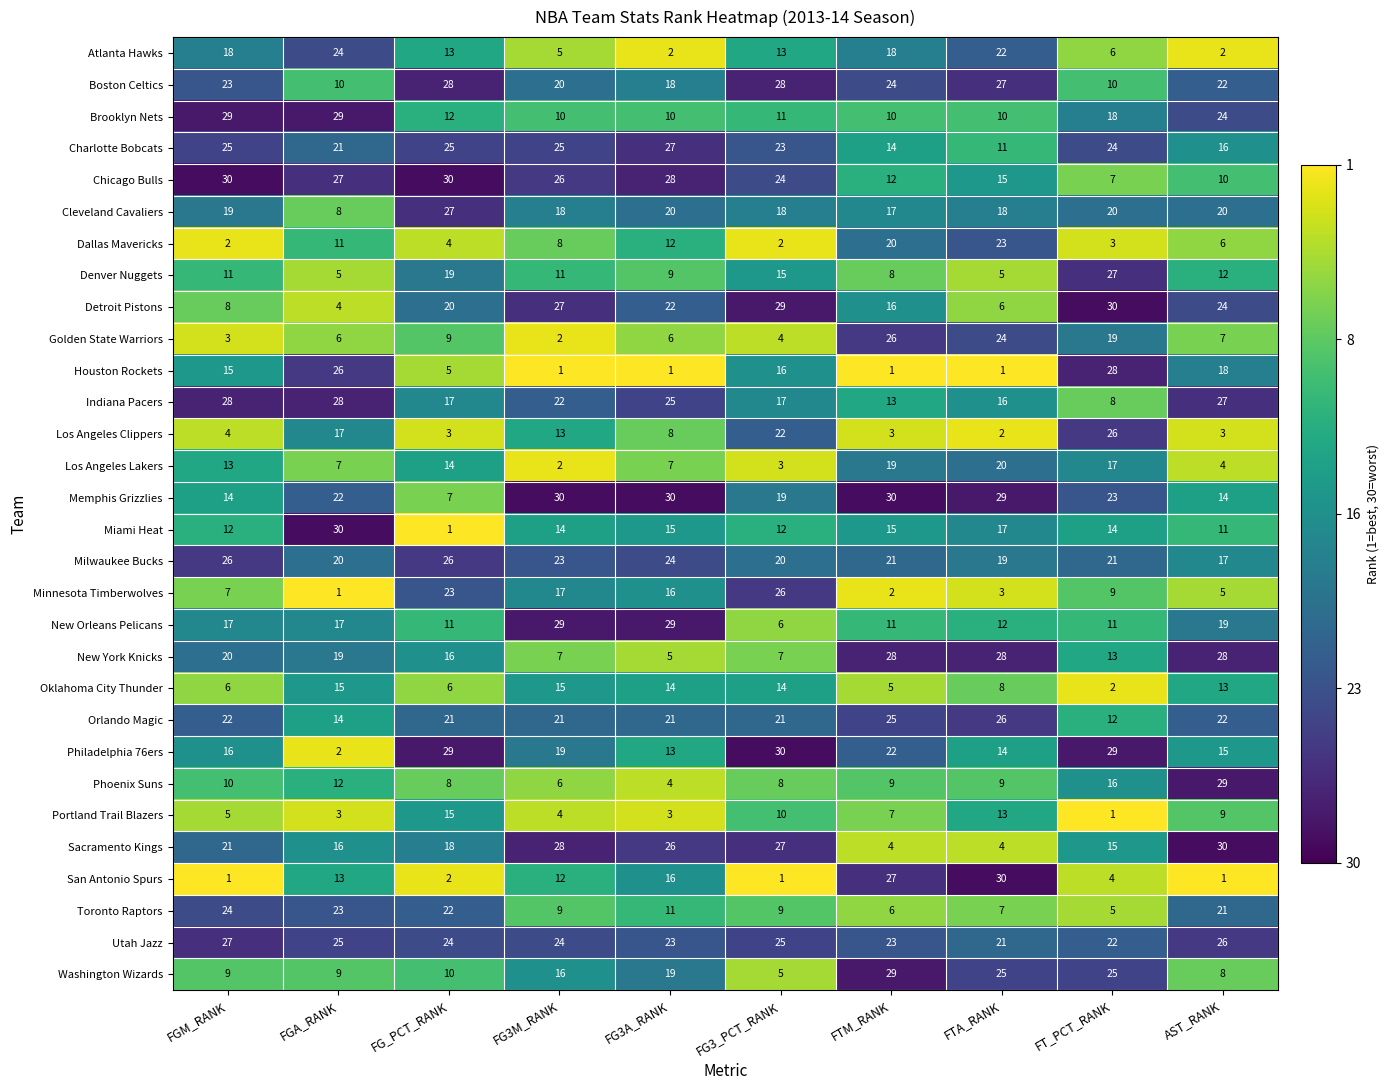

Where does the Oklahoma City Thunder series first go above 13?

FGA_RANK